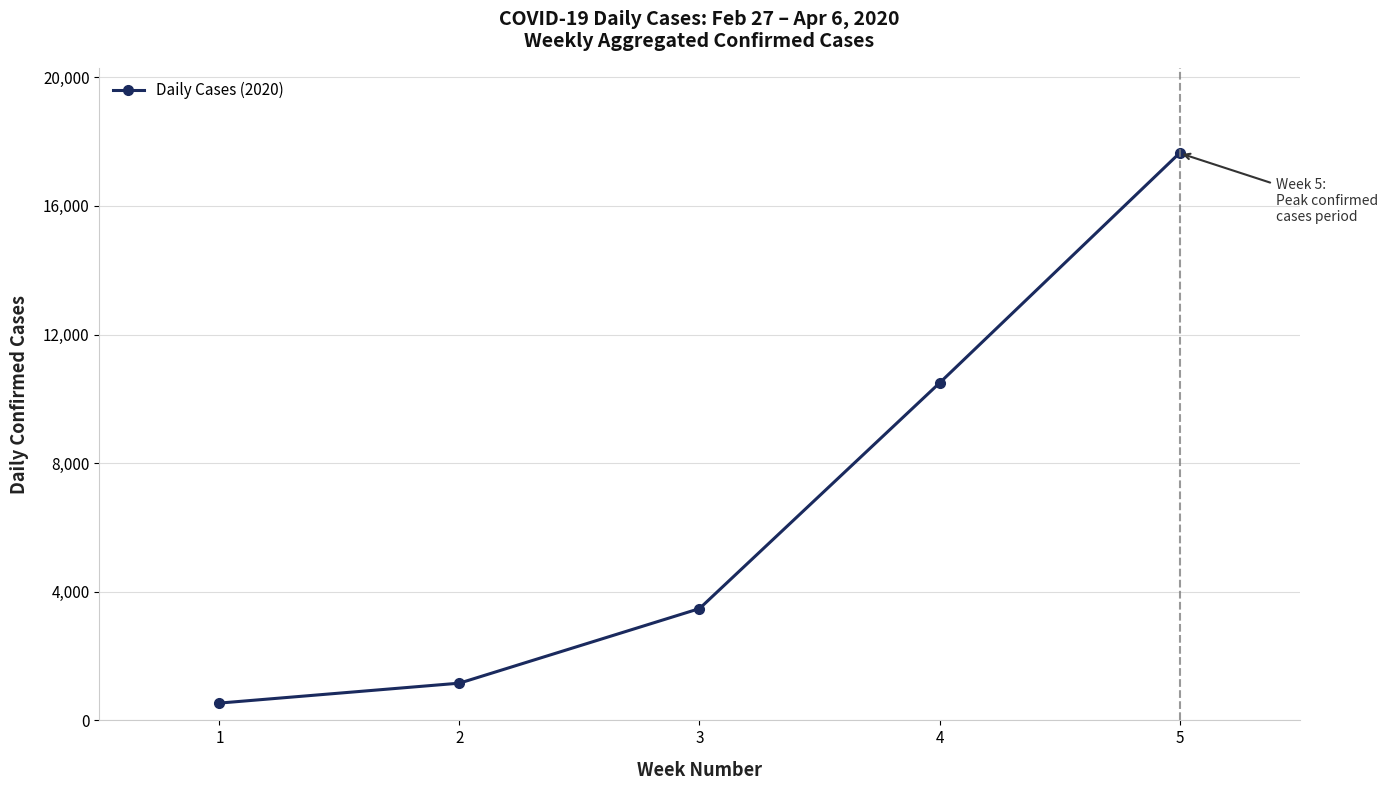

Reading left to right, transcribe all the data shown in this chart.

1=538	2=1158	3=3477	4=10493	5=17644